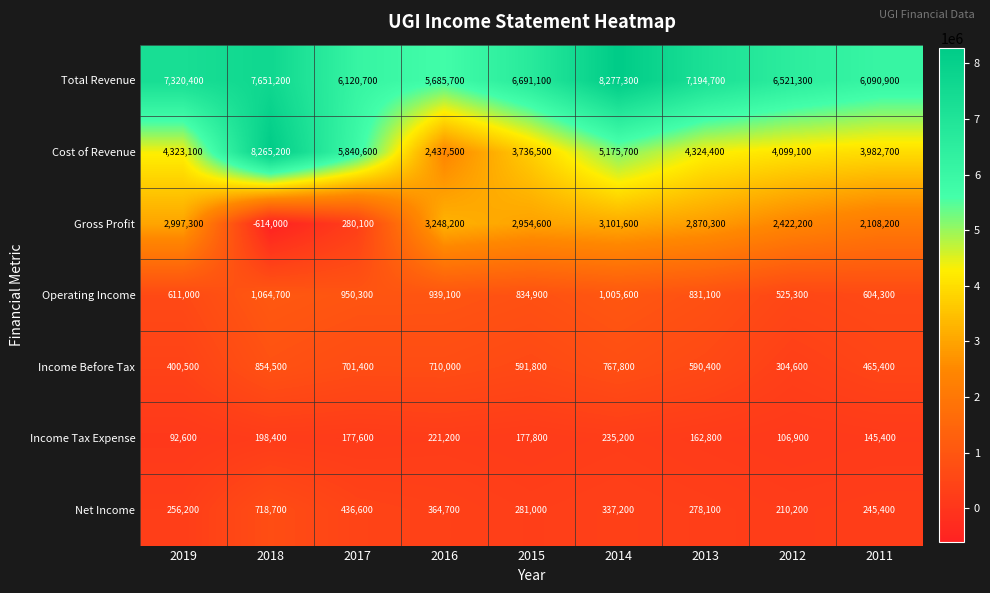

Rank the series by their maximum value, from lowest to highest.

Income Tax Expense, Net Income, Income Before Tax, Operating Income, Gross Profit, Cost of Revenue, Total Revenue